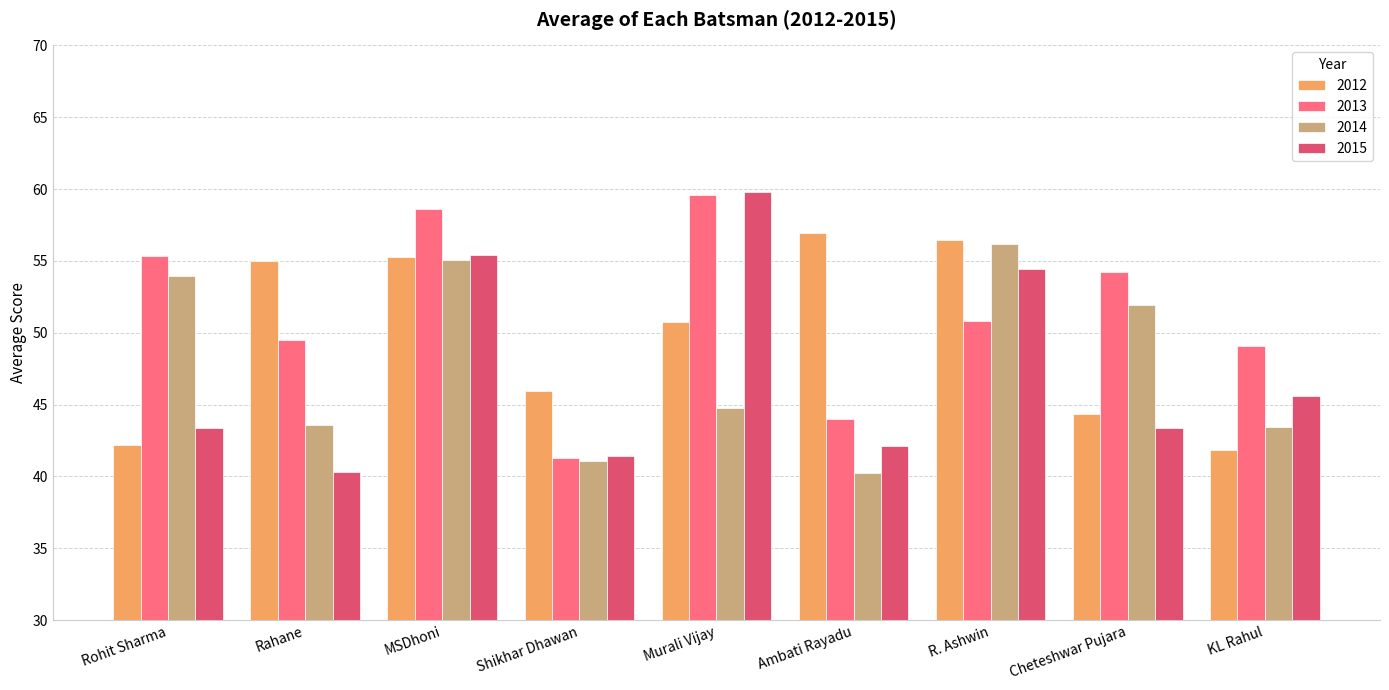

What position from the right is Shikhar Dhawan?

6